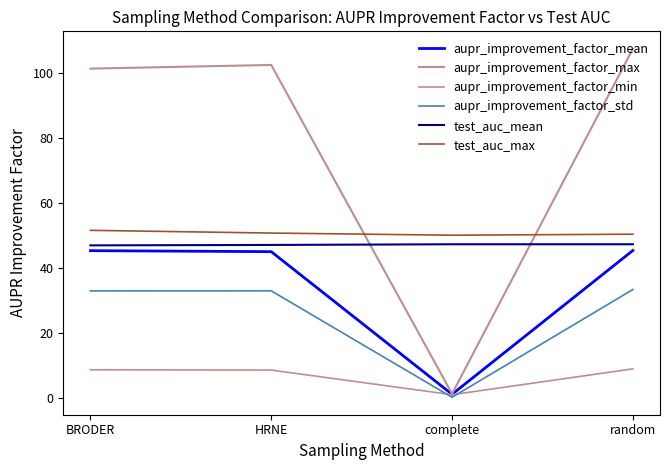

What is the value of the aupr_improvement_factor_std point at the 1st from the left?

32.9